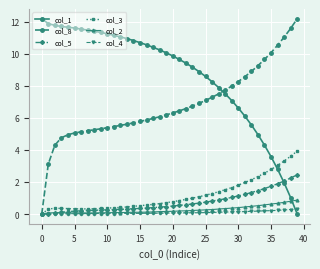

What is the highest value of the col_8 series?

12.2